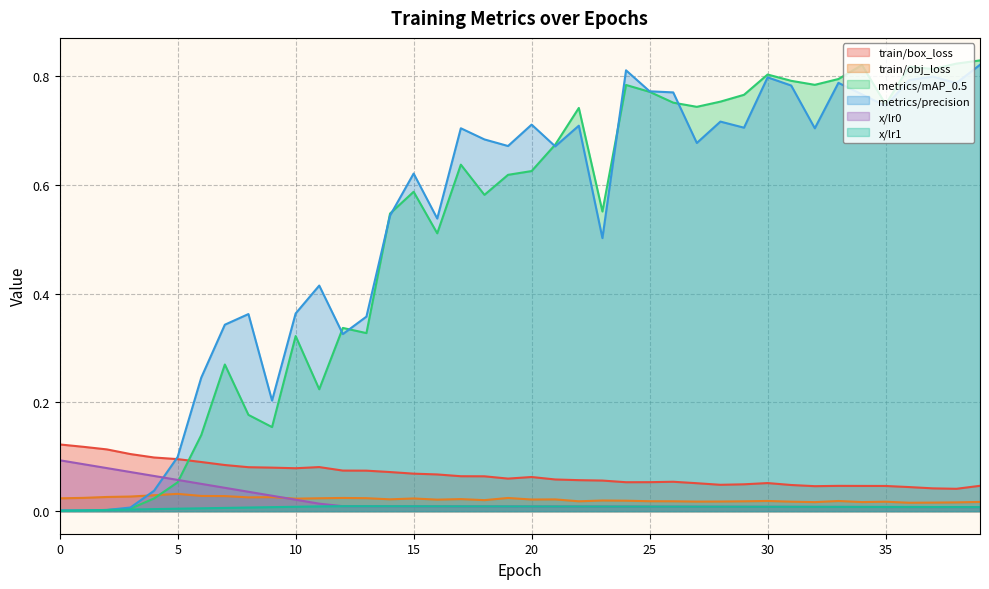

Is it true that train/box_loss equals 0.1 at 24?

True